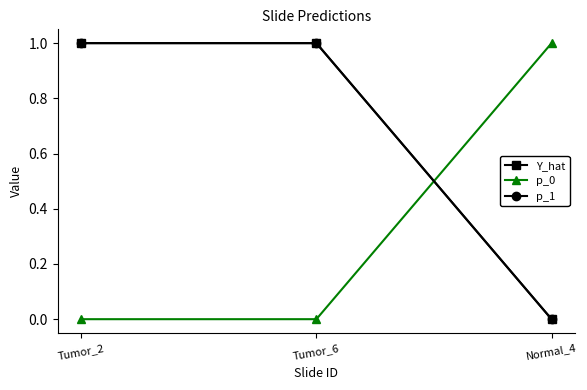

What is the greatest value displayed?

1.0